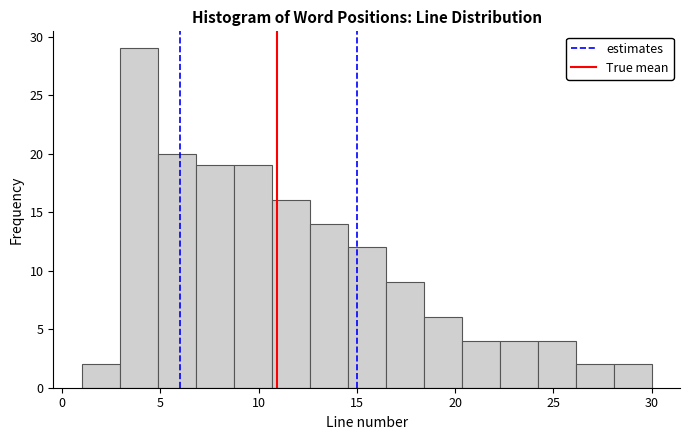

Around what value on the x-axis is the tallest bar? Give the approximate position of its centre, as read against the axis.

4.0